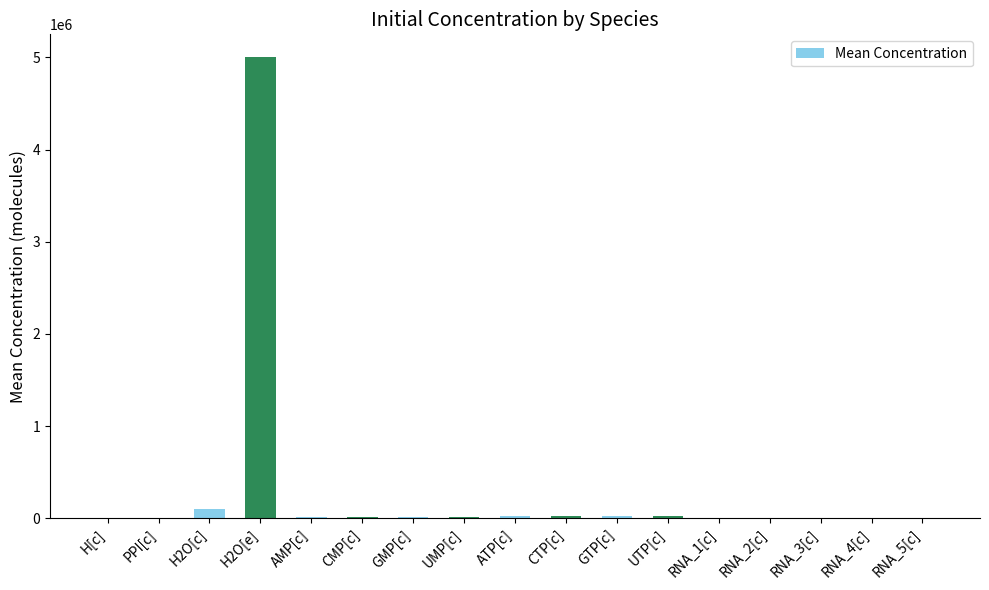

What is the change in value from UMP[c] to RNA_5[c]?

-8900